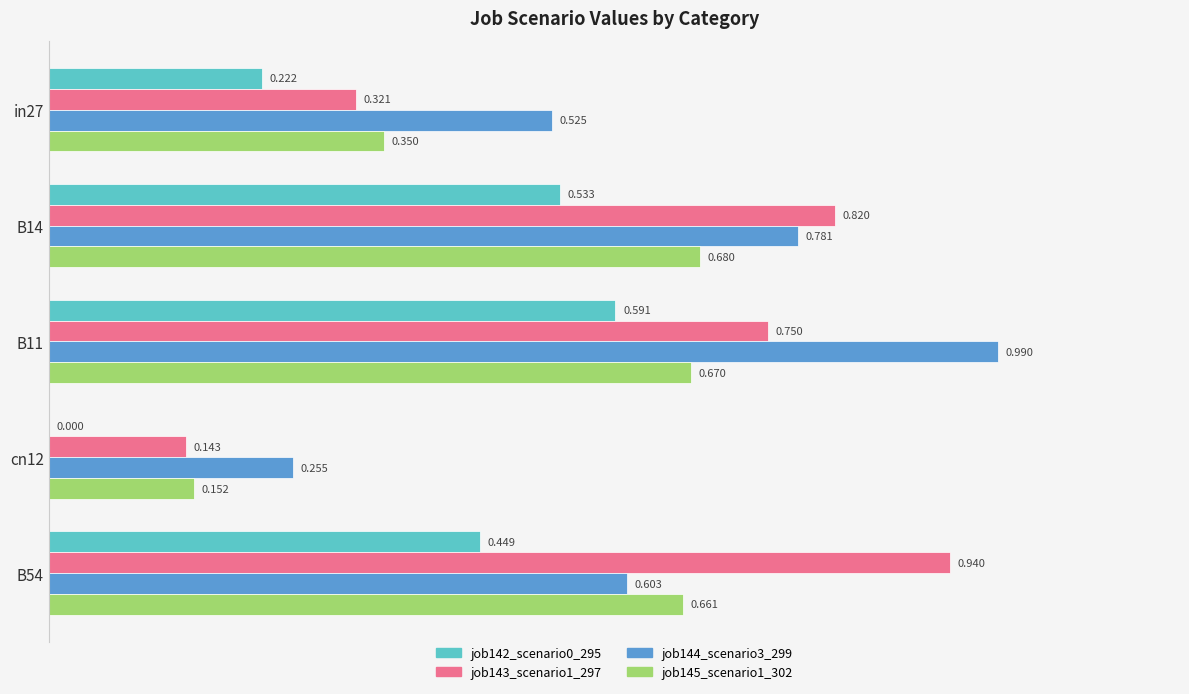

How many data points does each series have?

5